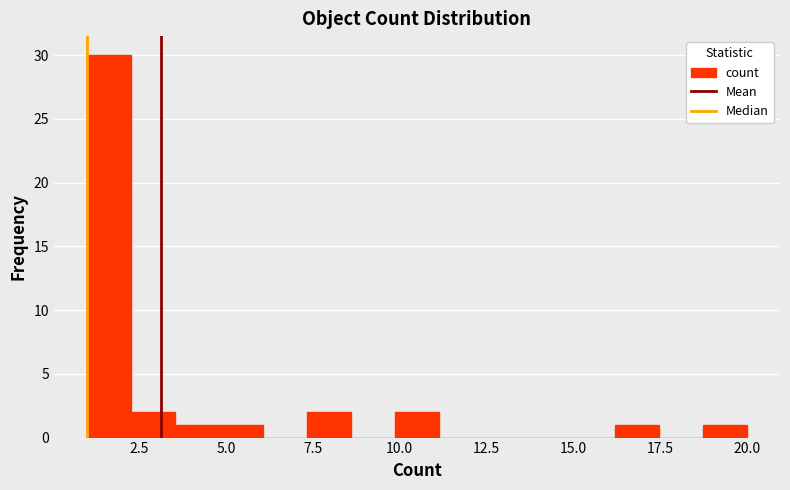

Around what value on the x-axis is the tallest bar? Give the approximate position of its centre, as read against the axis.

1.5